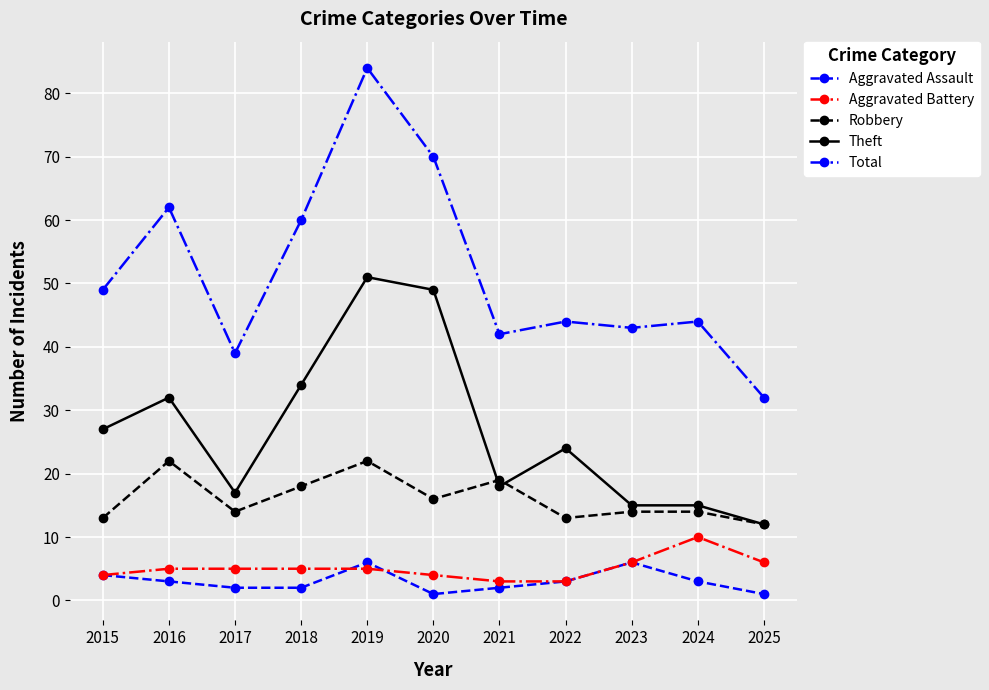

Is this an area chart (filled region under the line)?

No